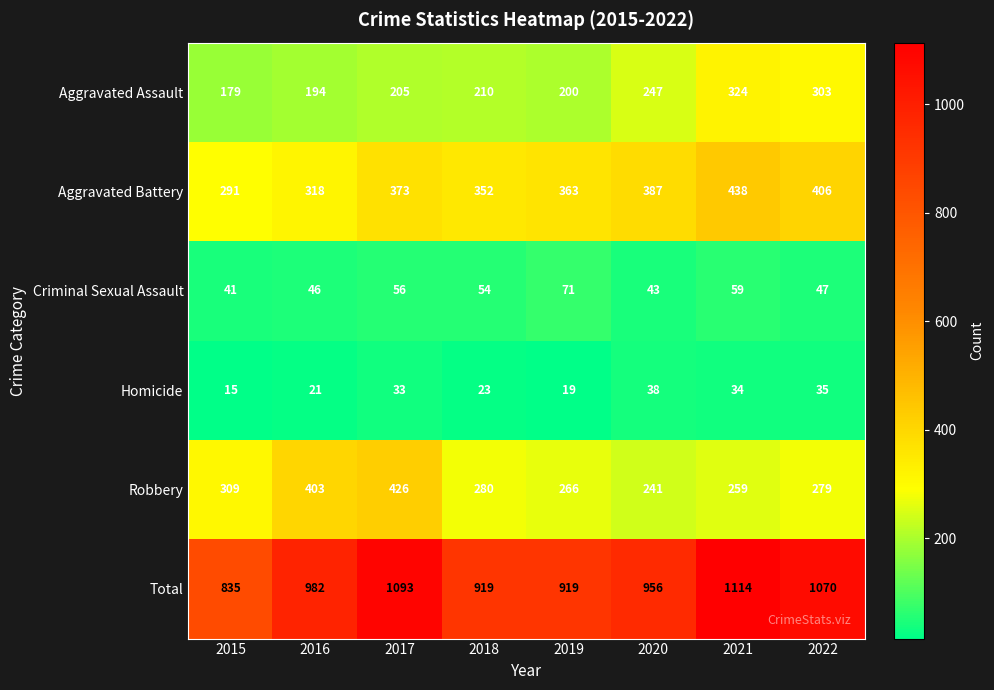

What is the difference between the second highest and second lowest values in the Homicide series?

16